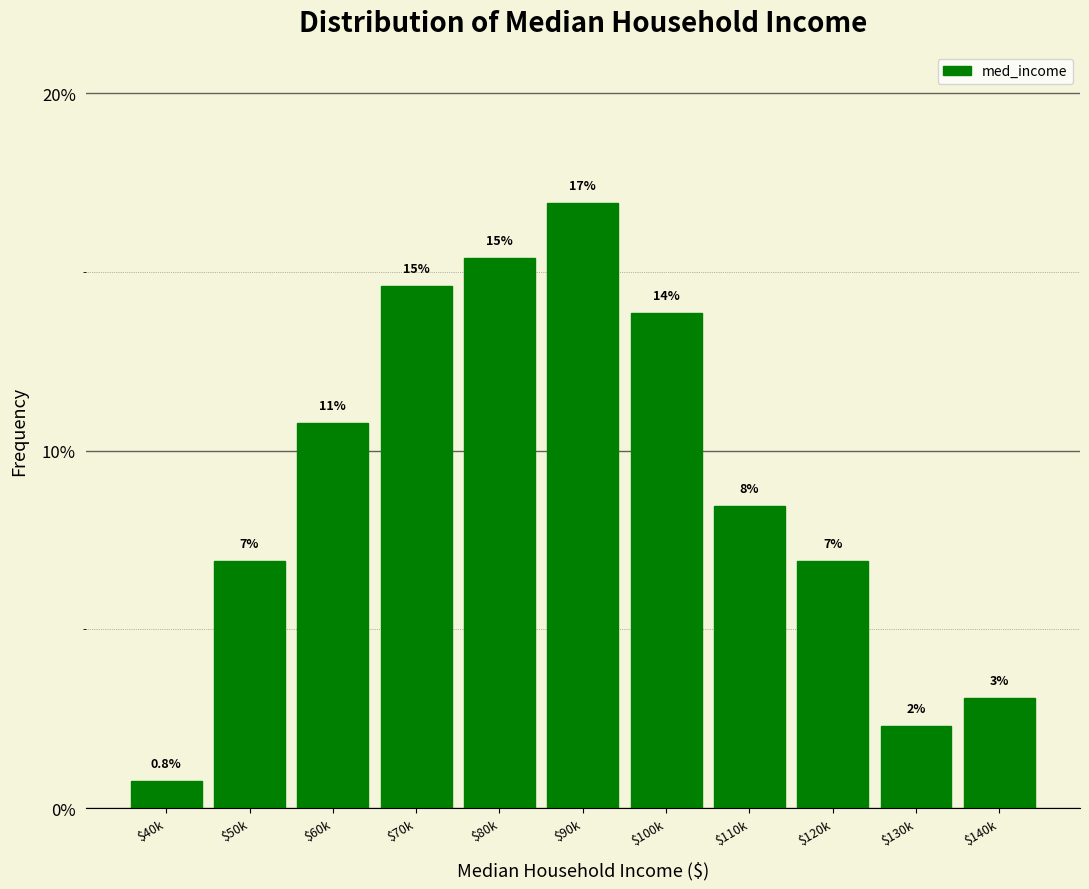

Does the chart contain any negative values?

No